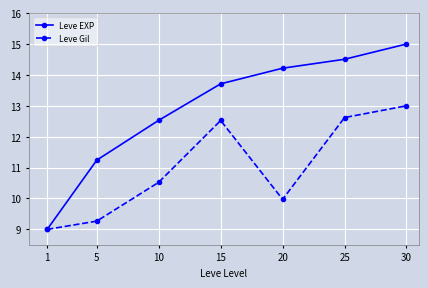

Reading left to right, what are all the values shown in this chart?

Leve EXP: 9.0	11.2	12.5	13.7	14.2	14.5	15.0
Leve Gil: 9.0	9.3	10.5	12.5	10.0	12.6	13.0